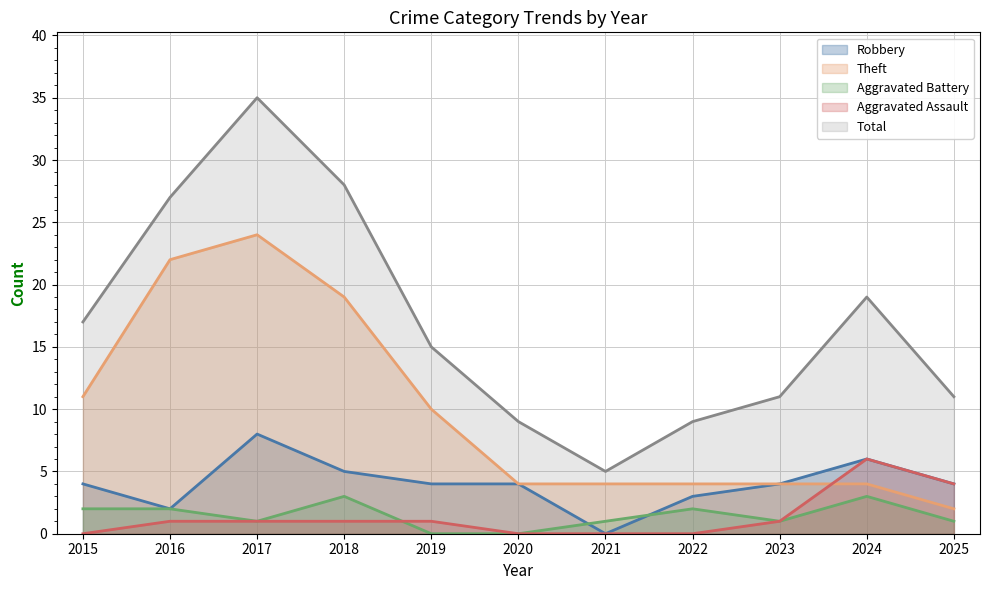

How many values in the Aggravated Battery series exceed 1?

5